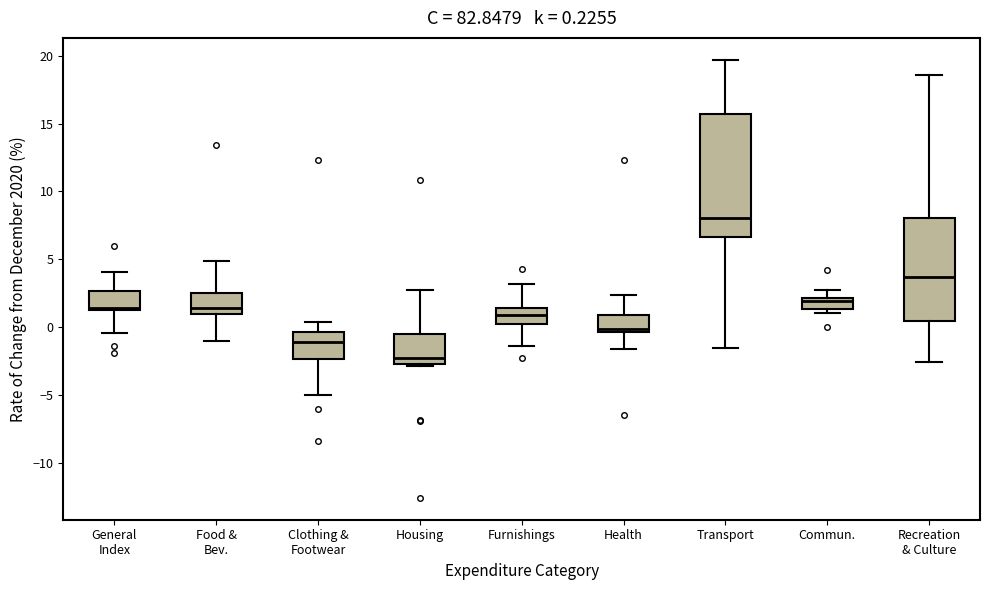

Which box has the highest median line?

Transport